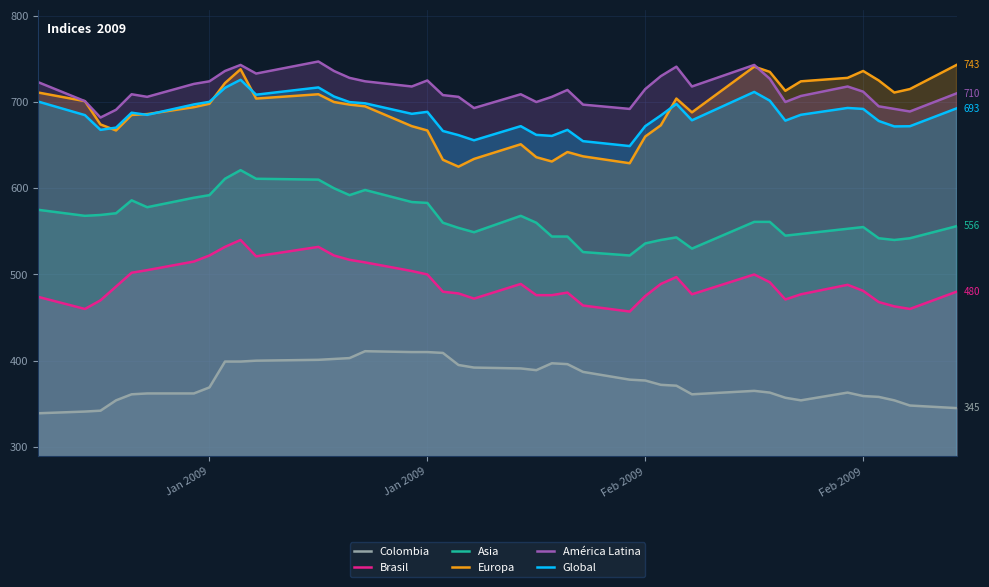

List the series in order of their peak value, highest first.

América Latina, Europa, Global, Asia, Brasil, Colombia